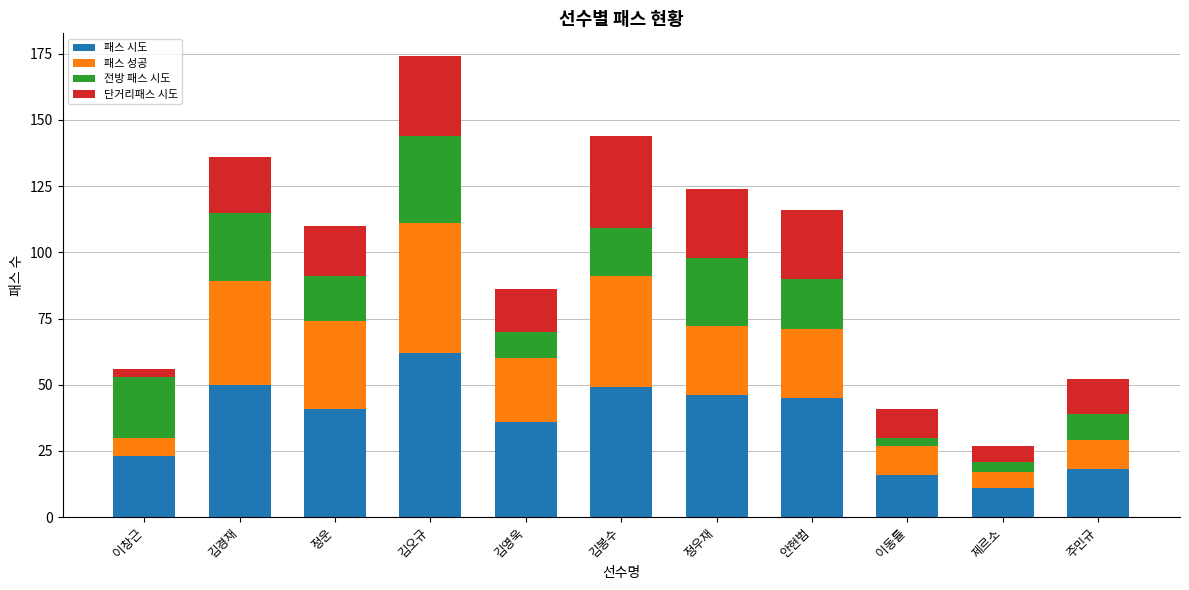

At which label does 패스 시도 reach its peak?

김오규